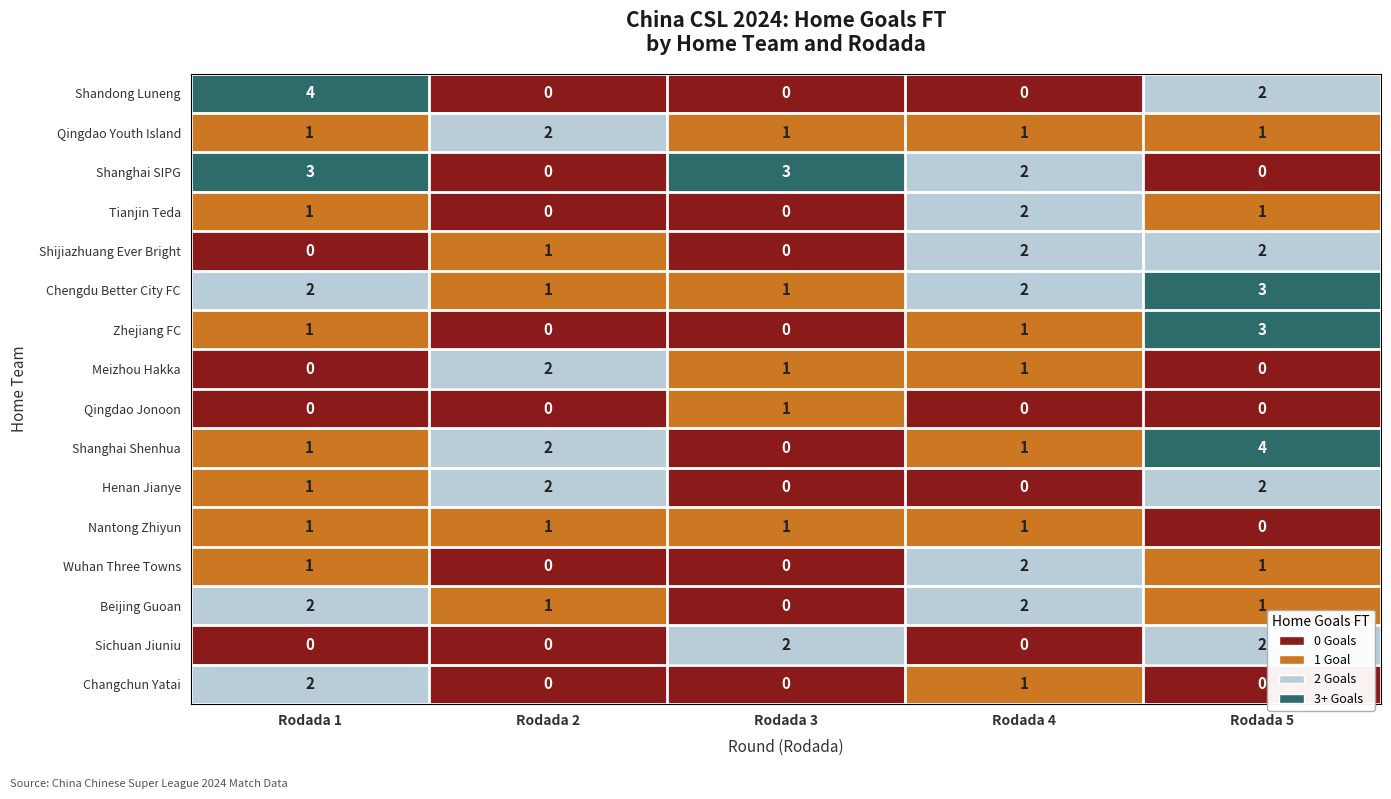

What is the spread (max minus min) of values at Rodada 5?

4